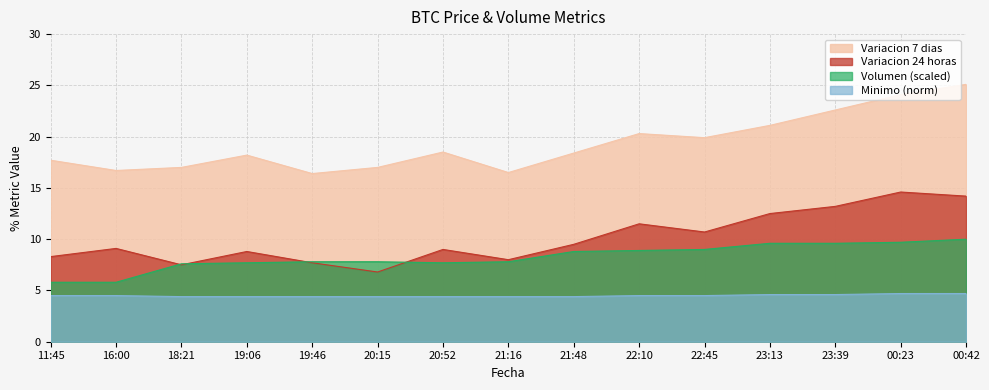

List the series in order of their peak value, lowest first.

Minimo (norm), Volumen (scaled), Variacion 24 horas, Variacion 7 dias